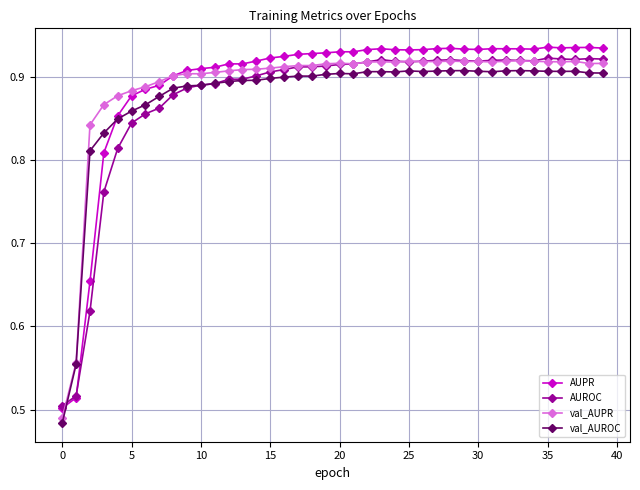

True or false: AUPR has more than 2 points higher than both neighbors.

True